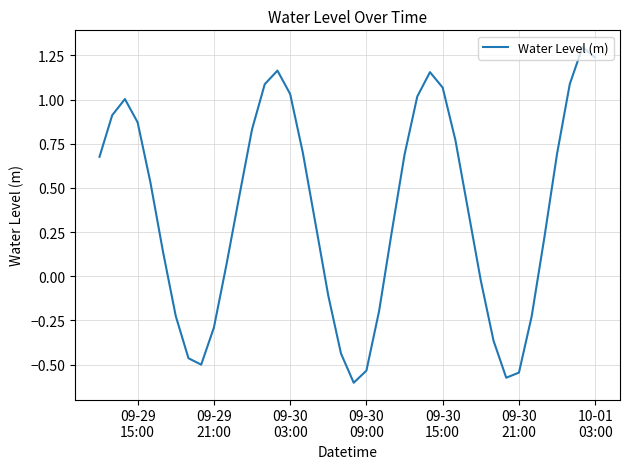

What is the difference between the maximum and minimum values?

1.9